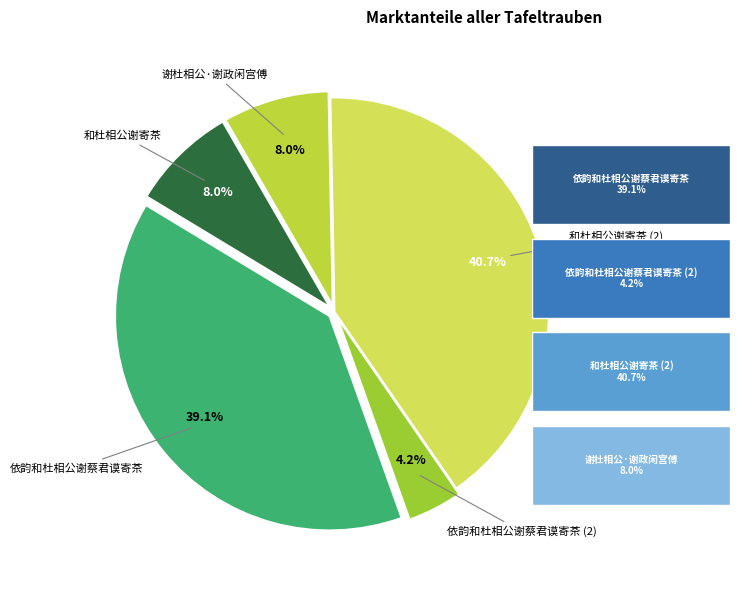

Is it true that 和杜相公谢寄茶 is 8% of the pie?

True